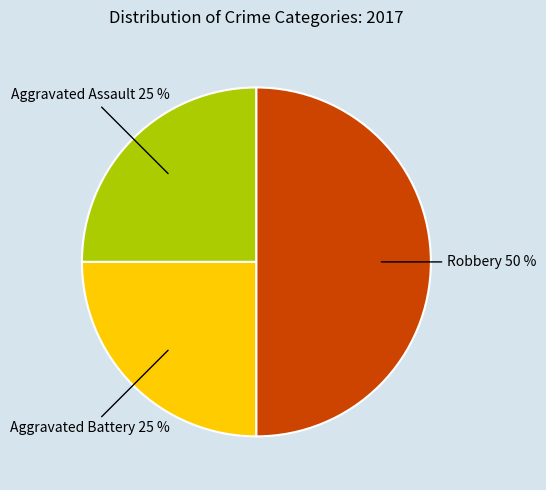

To the nearest percent, what is the average slice percentage?

33%